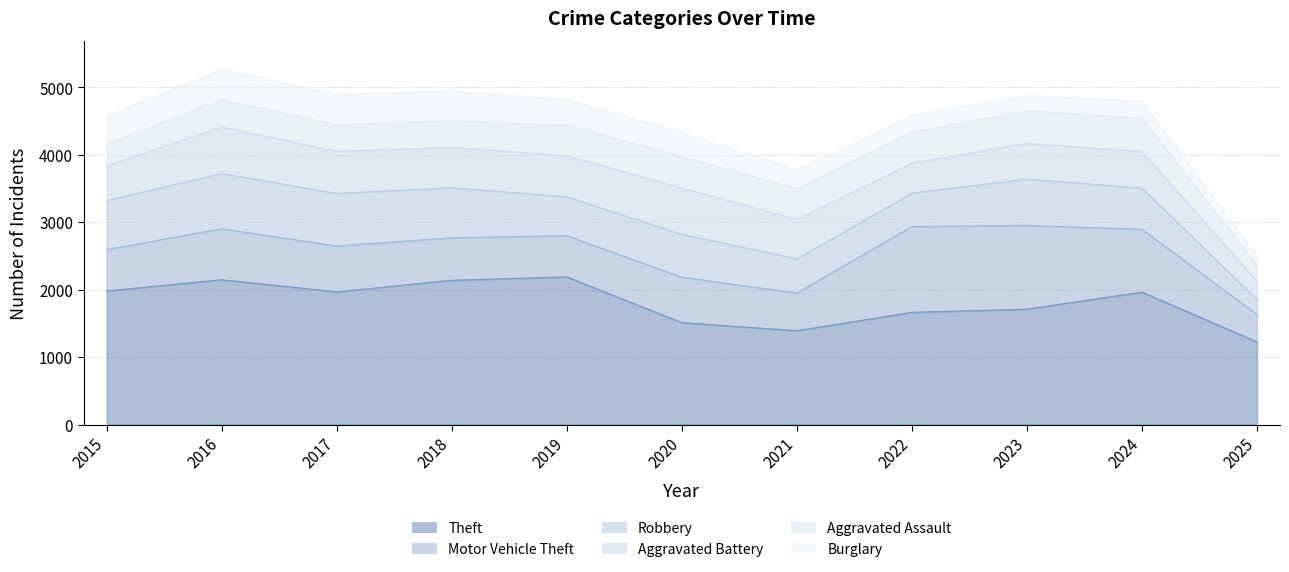

What are all the series names shown in the legend?

Theft, Motor Vehicle Theft, Robbery, Aggravated Battery, Aggravated Assault, Burglary